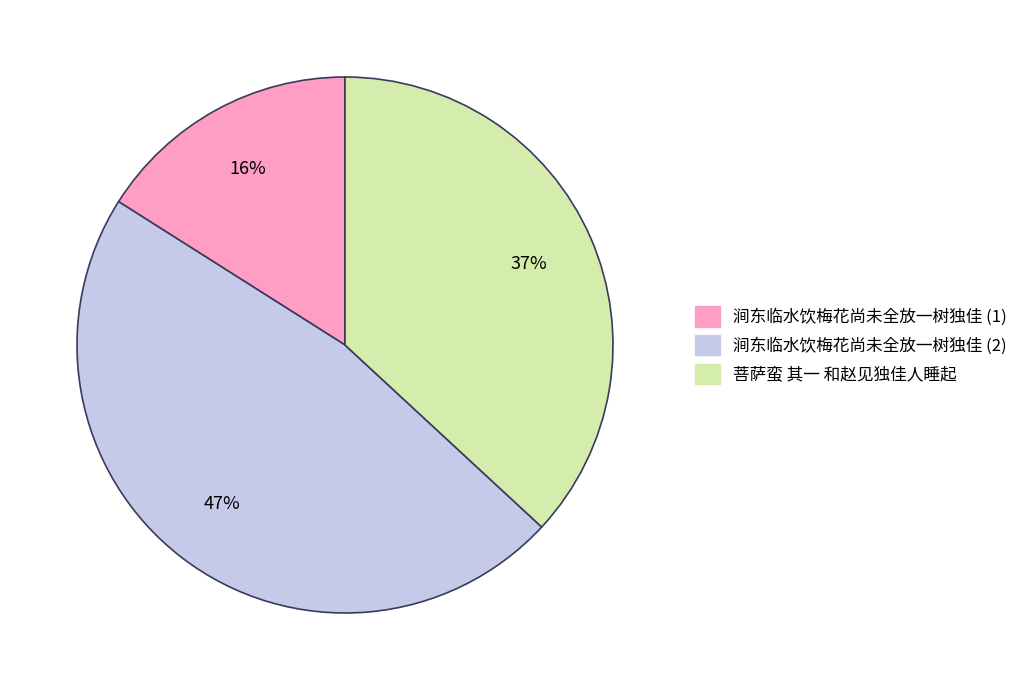

Combined, do 菩萨蛮 其一 和赵见独佳人睡起 and 涧东临水饮梅花尚未全放一树独佳 (2) account for over 50%?

Yes